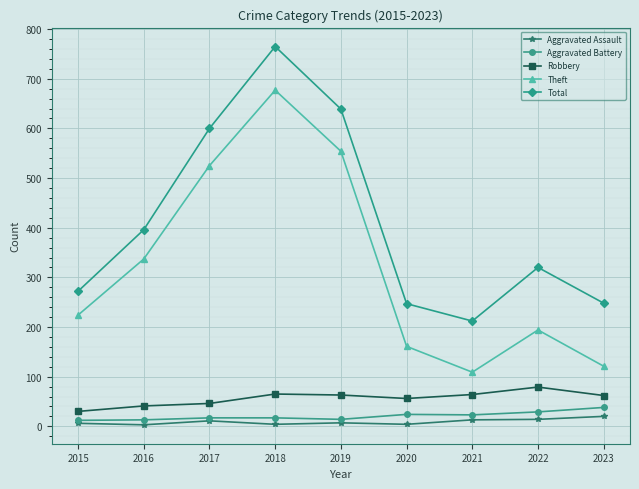

Where is Total nearest to the value 488?

2016